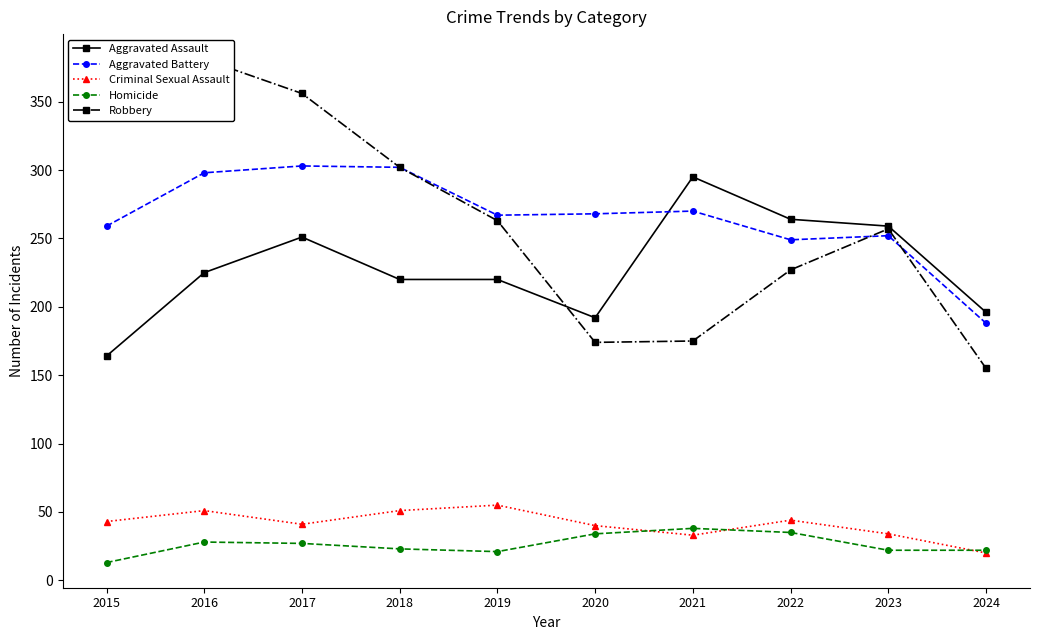

What is the sum of all Robbery values?

2662